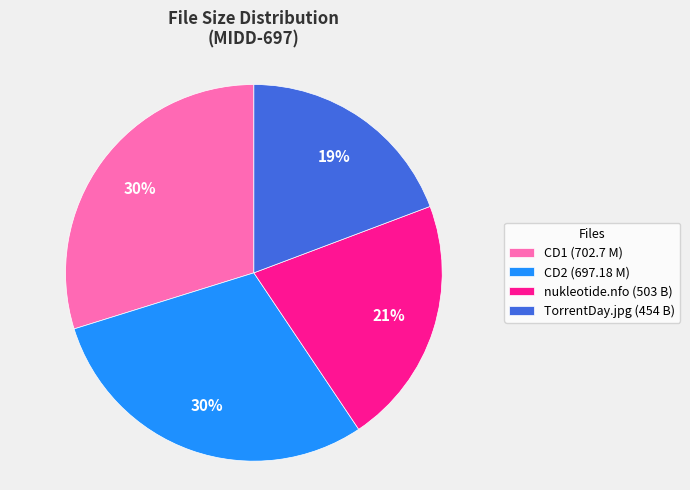

Approximately how many times larger is the value at CD2 (697.18 M) compared to CD1 (702.7 M)?

1.0